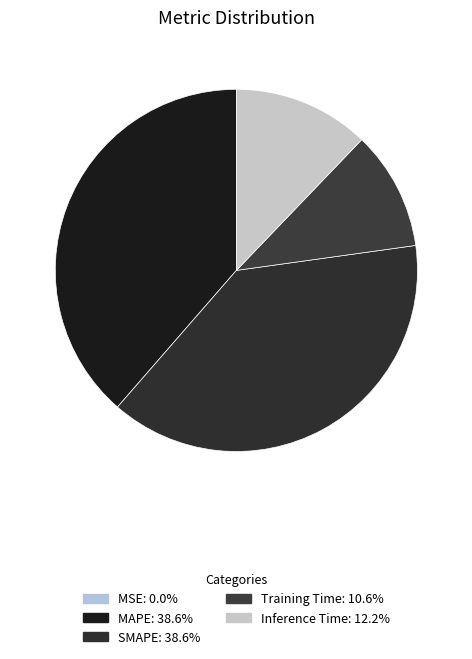

To the nearest percent, what is the average slice percentage?

20%